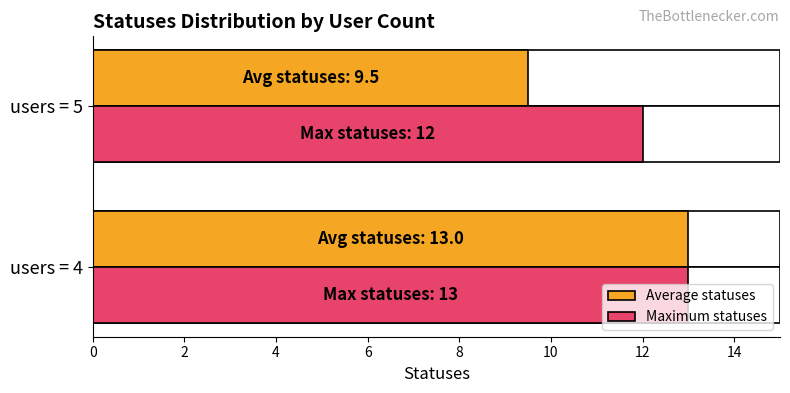

How many data points in Maximum statuses are less than 13?

1